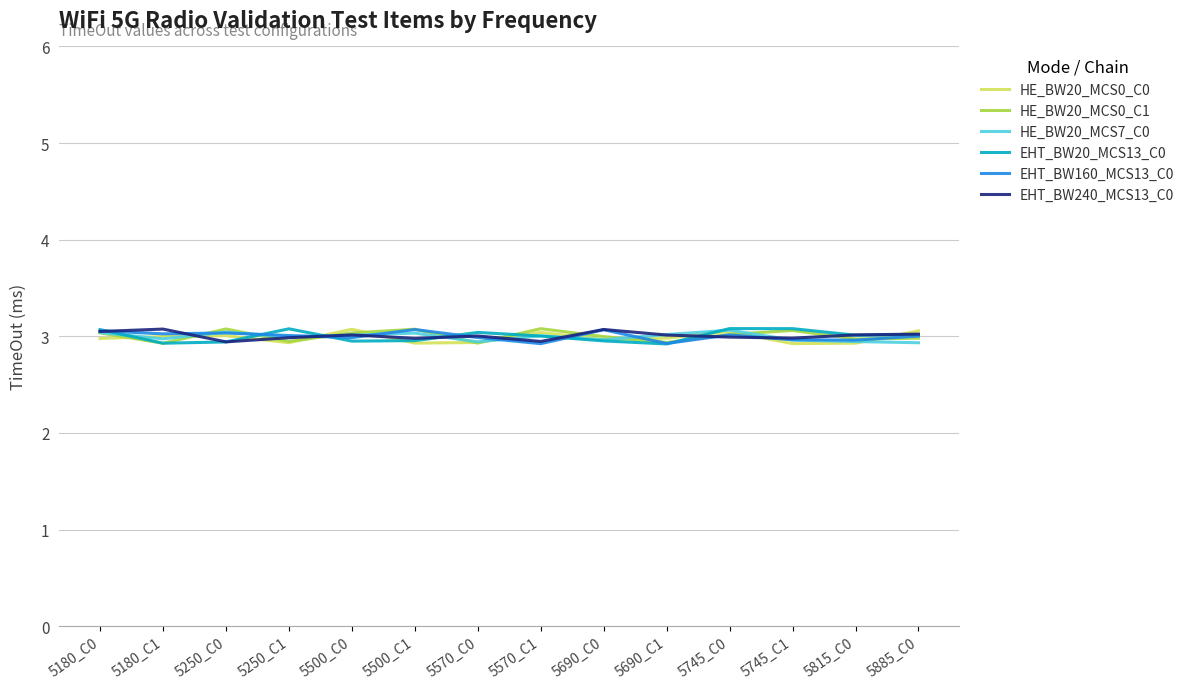

What is the label of the 14th point from the right?

5180_C0